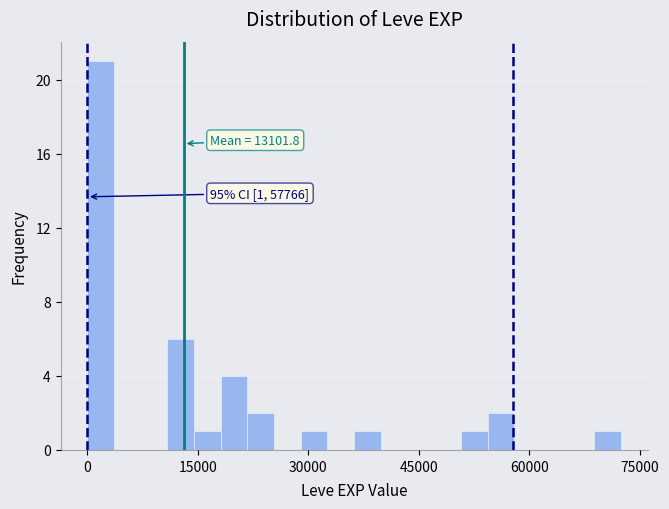

Read against the x-axis, roughly where is the centre of the tallest bar?

2000